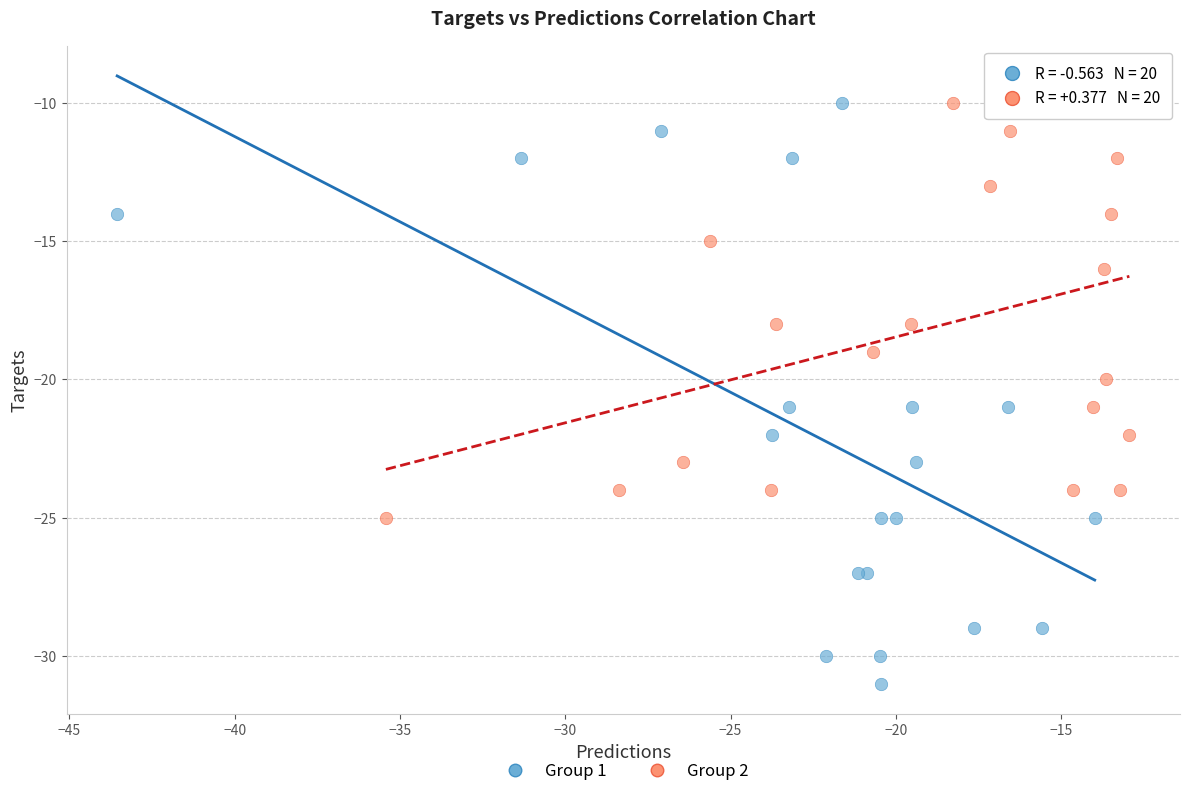

Which series contains the lowest Y value?

Group 1